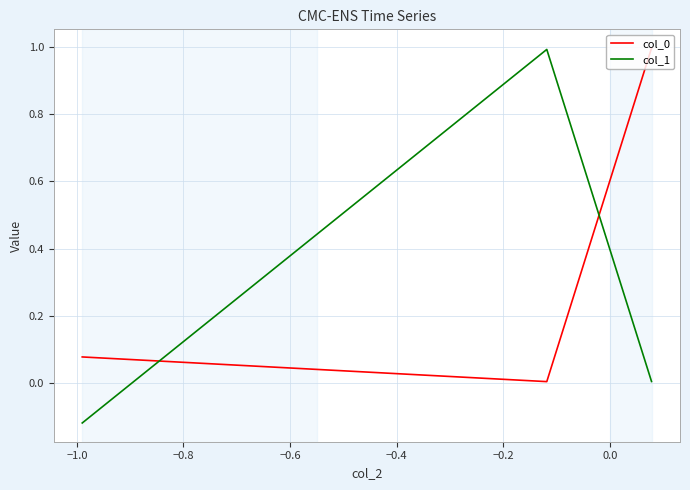

Which series has the largest range (max minus min)?

col_1